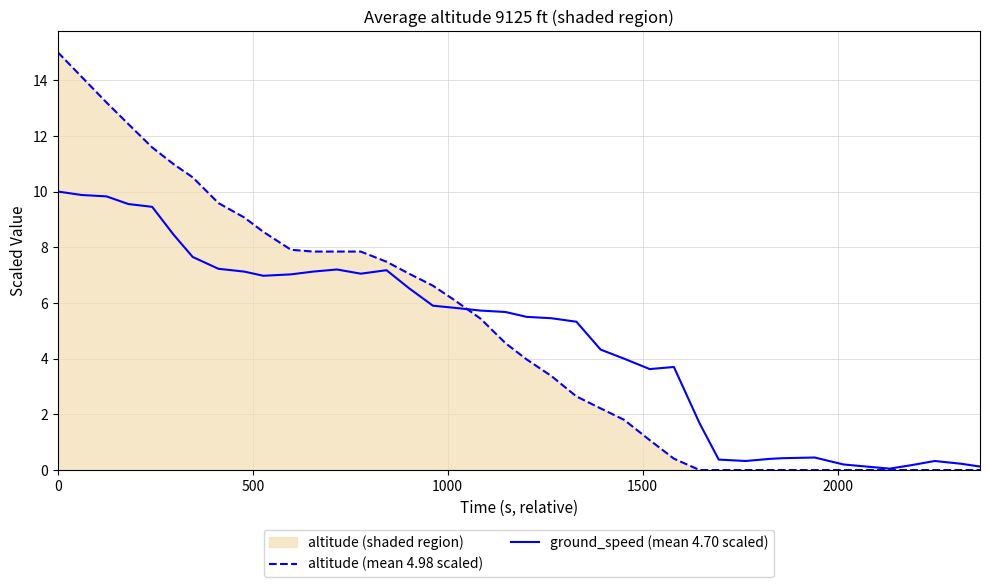

How many data points in ground_speed (mean 4.70 scaled) are above 5?

23